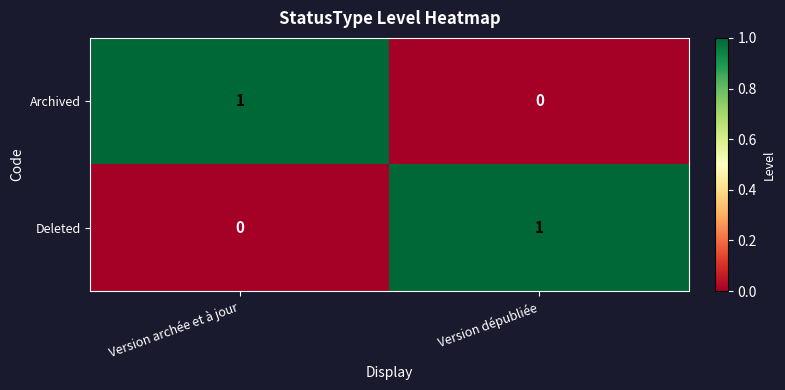

Where is Deleted nearest to the value 0?

Version archée et à jour